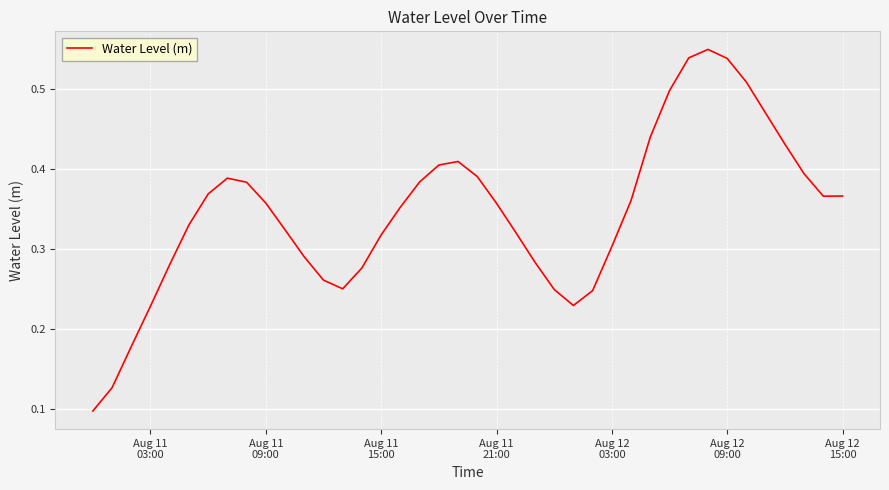

True or false: the data has more than 2 interior local peaks.

True